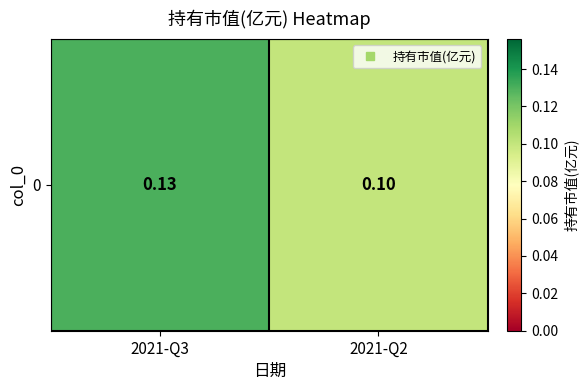

What is the sum of the values at 2021-Q3 and 2021-Q2?

0.2